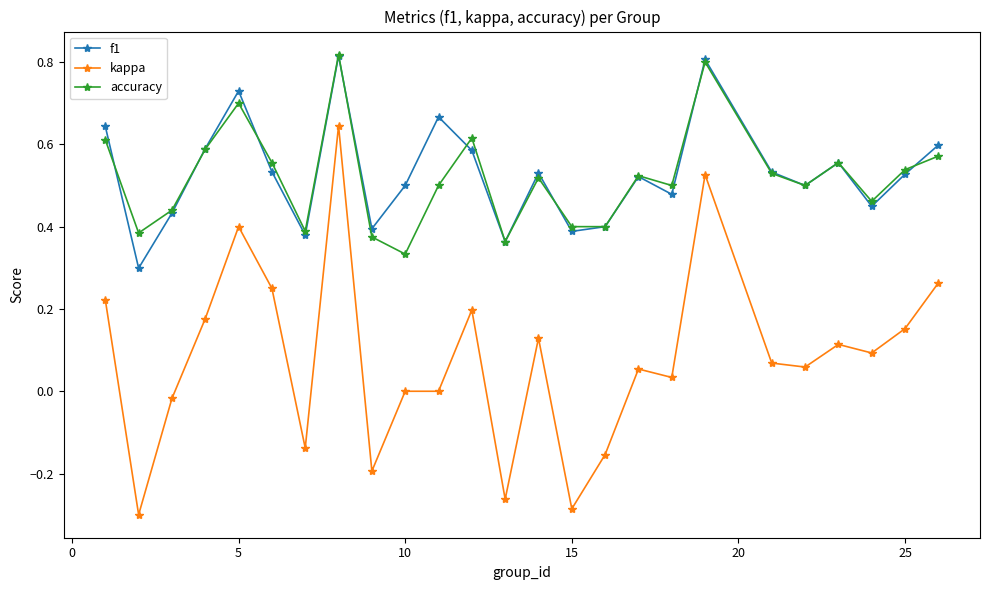

Which series has the largest range (max minus min)?

kappa